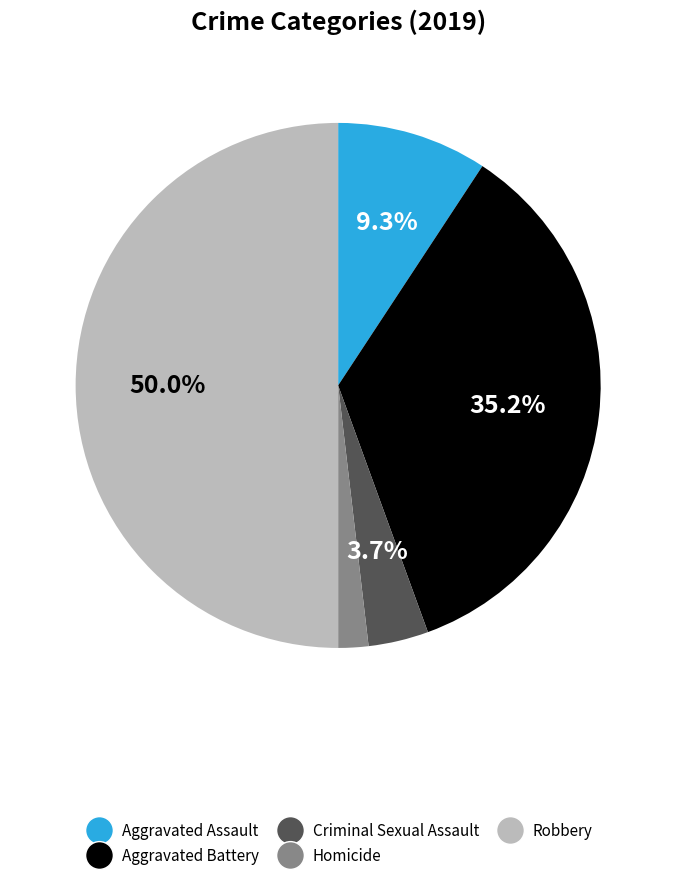

Is the sum of Aggravated Battery and Aggravated Assault greater than half?

No